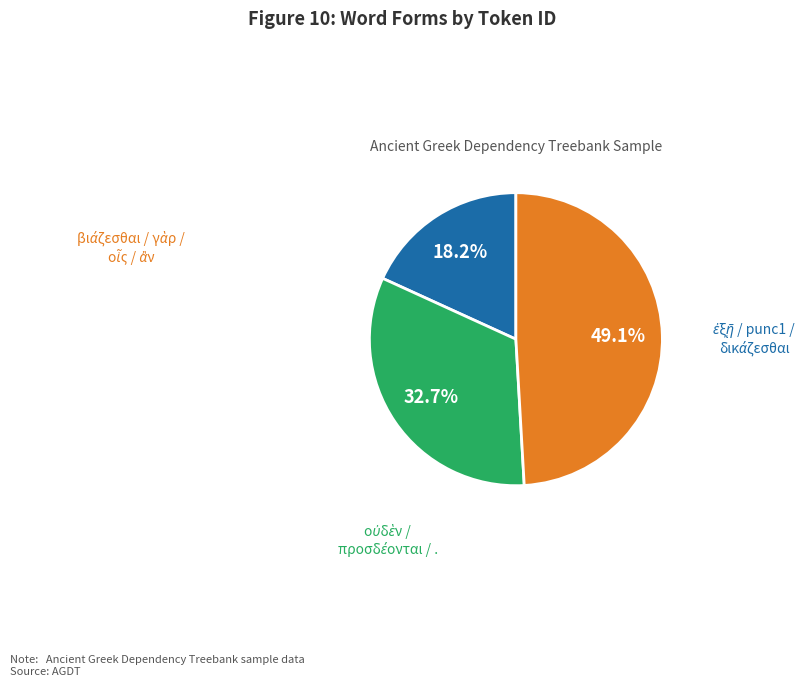

To the nearest percent, what is the difference between the largest and smallest slice percentages?

31%